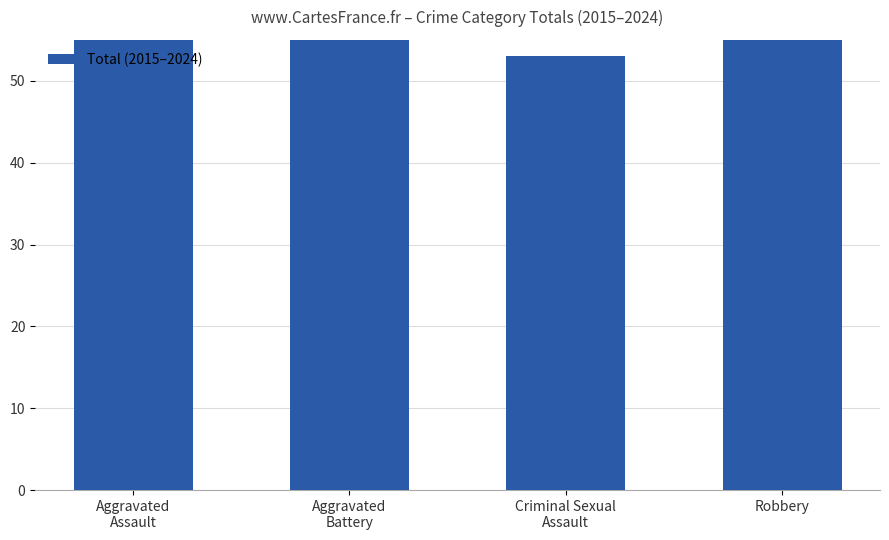

Reading right to left, transcribe all the data shown in this chart.

Robbery=110	Criminal Sexual
Assault=53	Aggravated
Battery=92	Aggravated
Assault=130